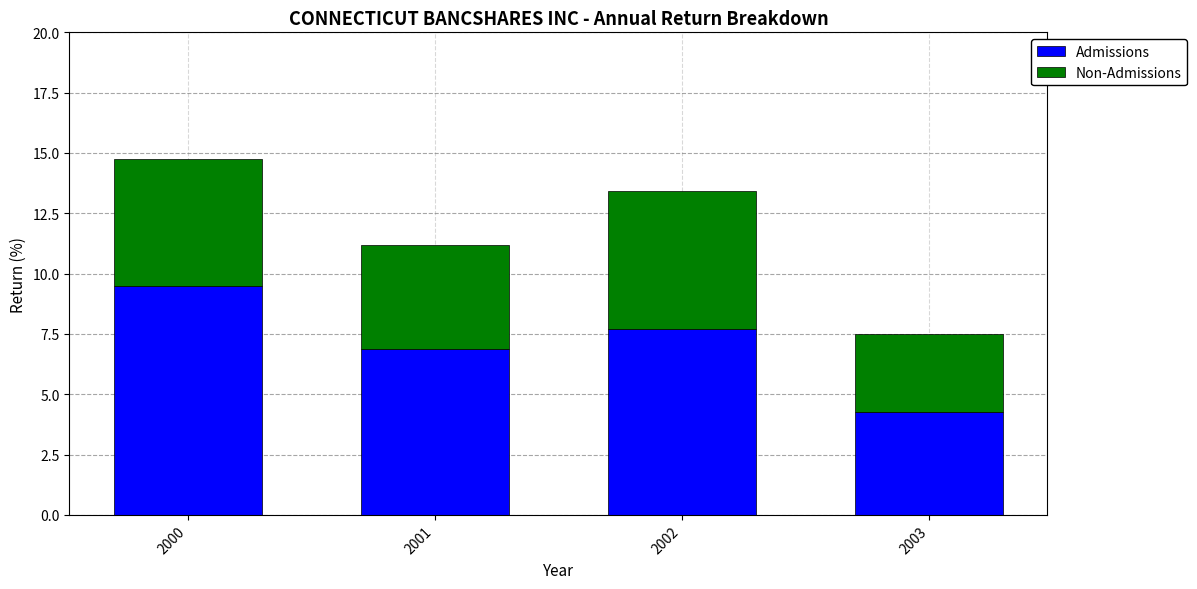

Where does the Admissions series first go above 7?

2000